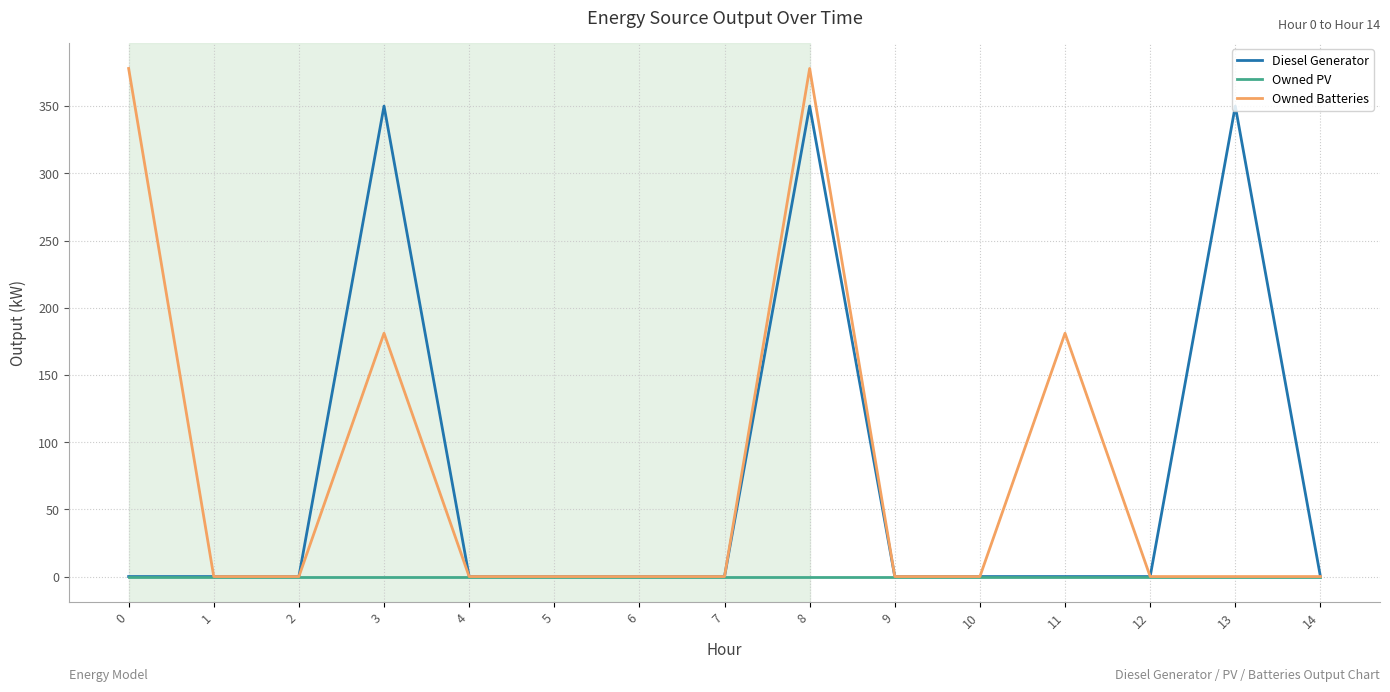

Which series has the largest total across all categories?

Owned Batteries